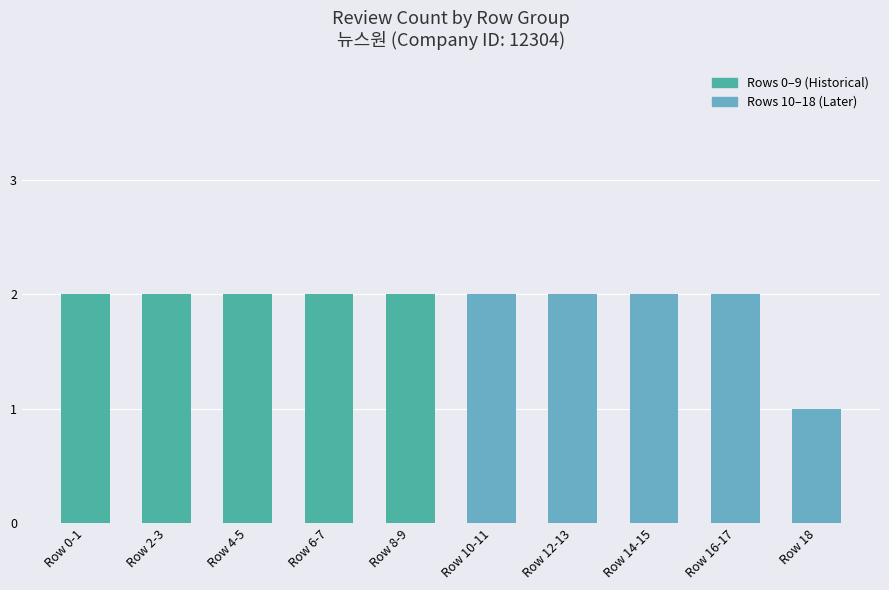

What is the average value?

2